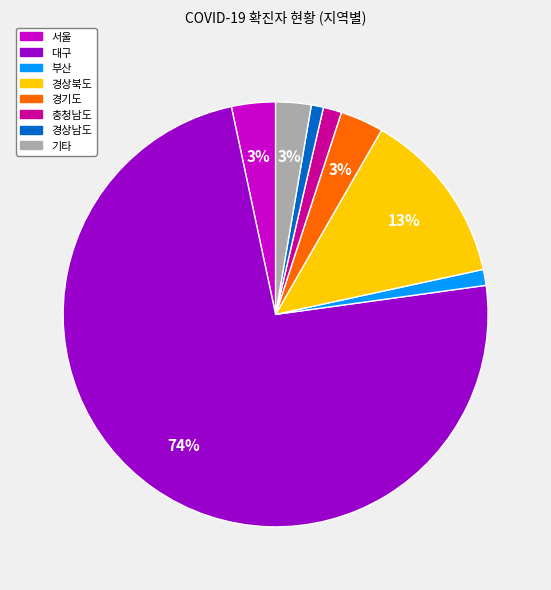

Does any single category account for the majority?

Yes